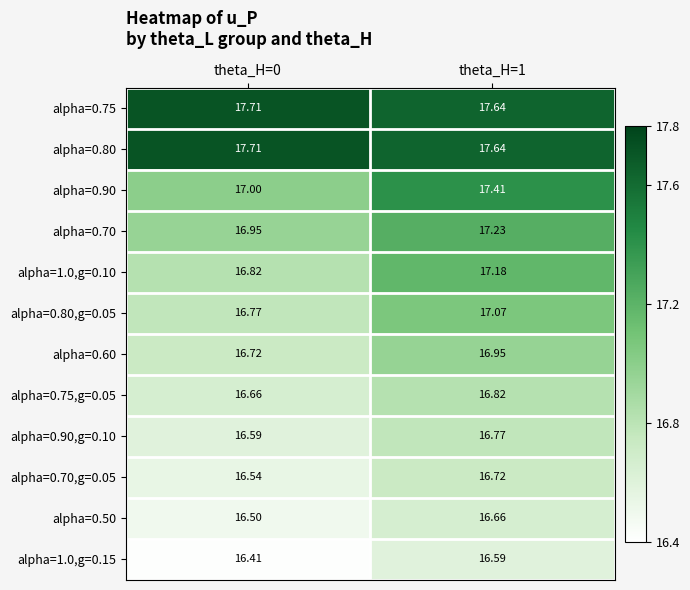

Which series has the widest spread of values?

alpha=0.90